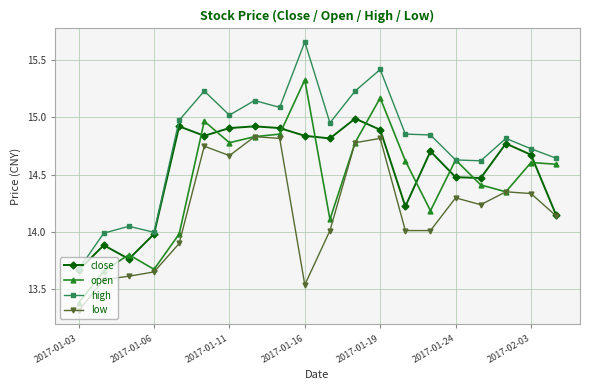

Rank the series by their maximum value, from highest to lowest.

high, open, close, low